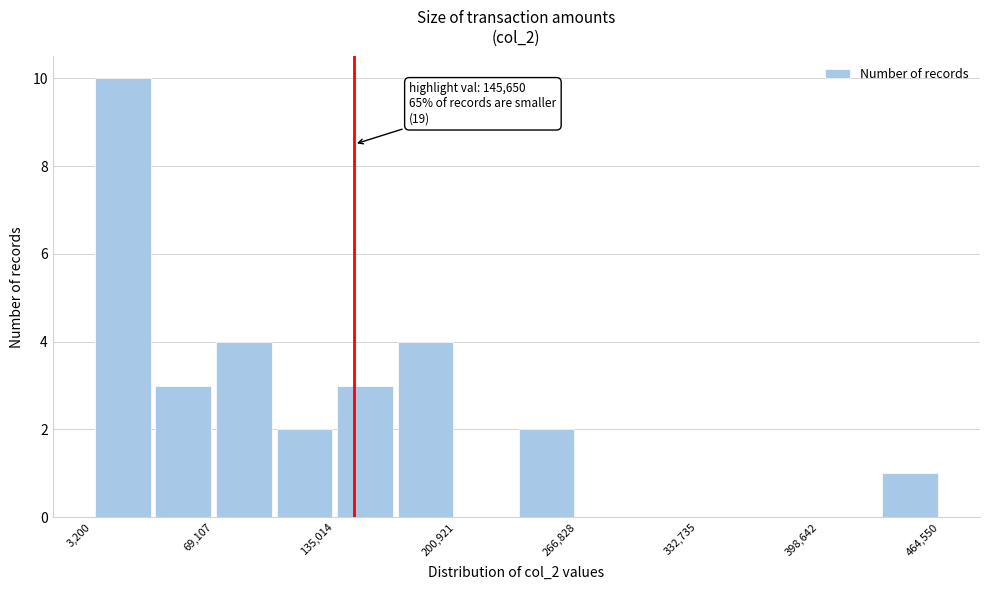

Read against the x-axis, roughly where is the centre of the tallest bar?

20000